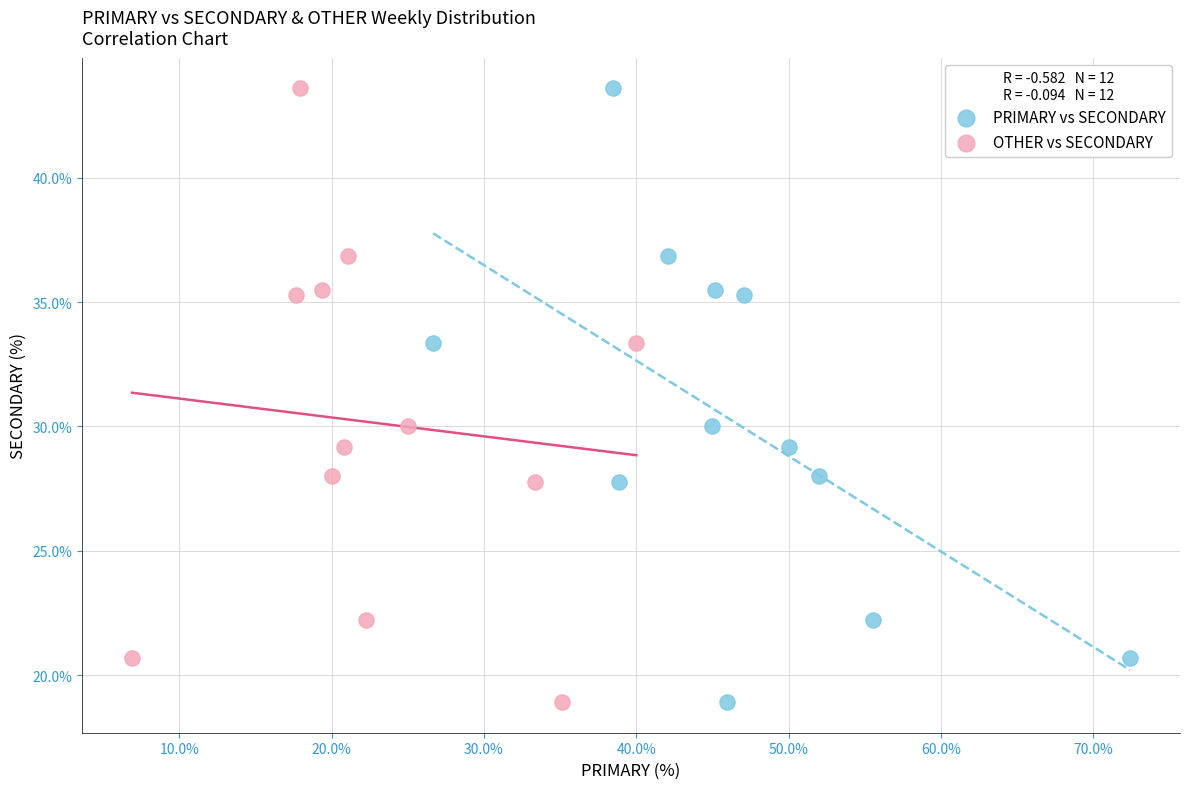

What are all the series names shown in the legend?

PRIMARY vs SECONDARY, OTHER vs SECONDARY